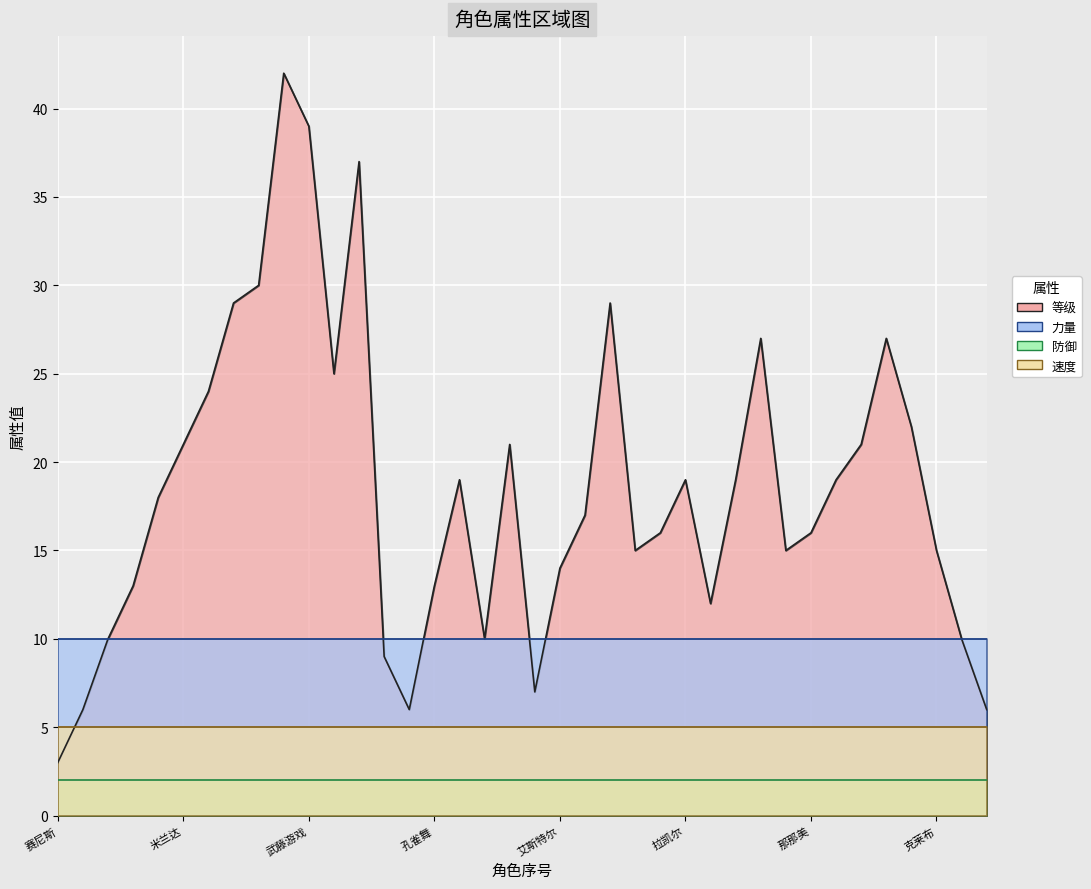

List the series in order of their overall mean, lowest first.

防御, 速度, 力量, 等级